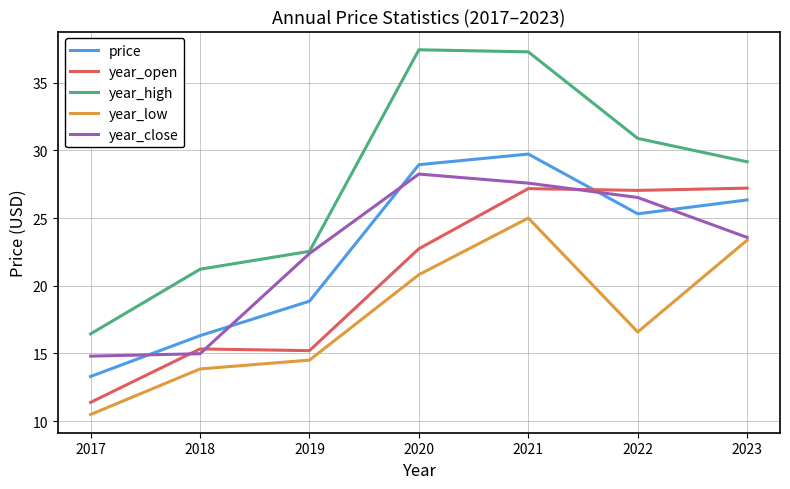

Reading left to right, what are all the values shown in this chart?

price: 13.3	16.3	18.9	28.9	29.7	25.3	26.3
year_open: 11.4	15.3	15.2	22.7	27.2	27.0	27.2
year_high: 16.4	21.2	22.5	37.4	37.3	30.9	29.2
year_low: 10.5	13.9	14.5	20.8	25.0	16.6	23.4
year_close: 14.8	15.0	22.4	28.3	27.6	26.5	23.6